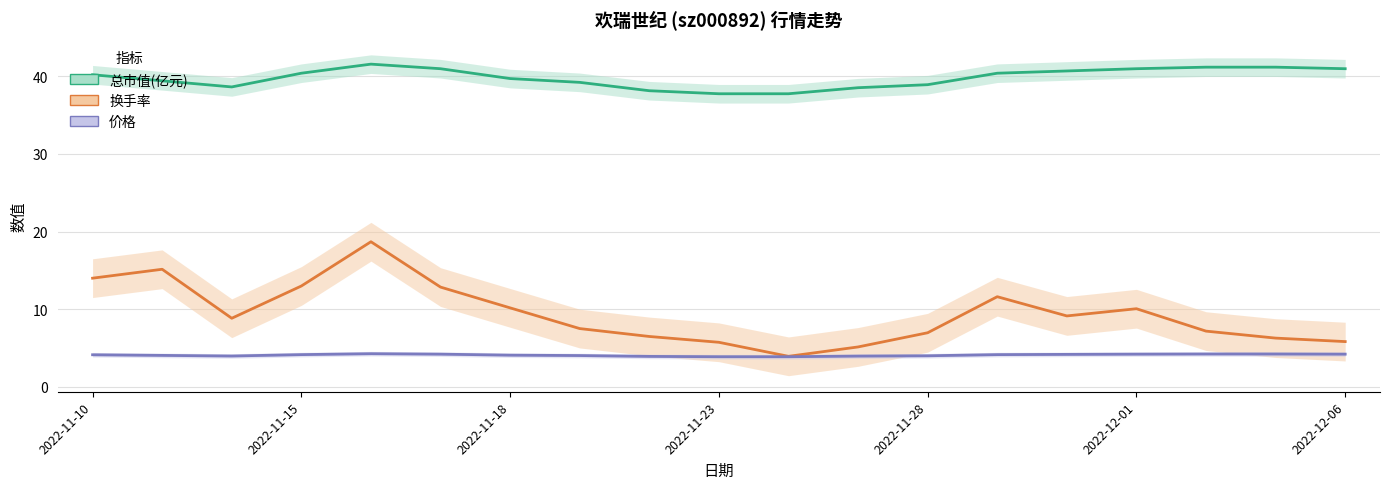

At which label does 总市值(亿元) first exceed 40?

2022-11-10